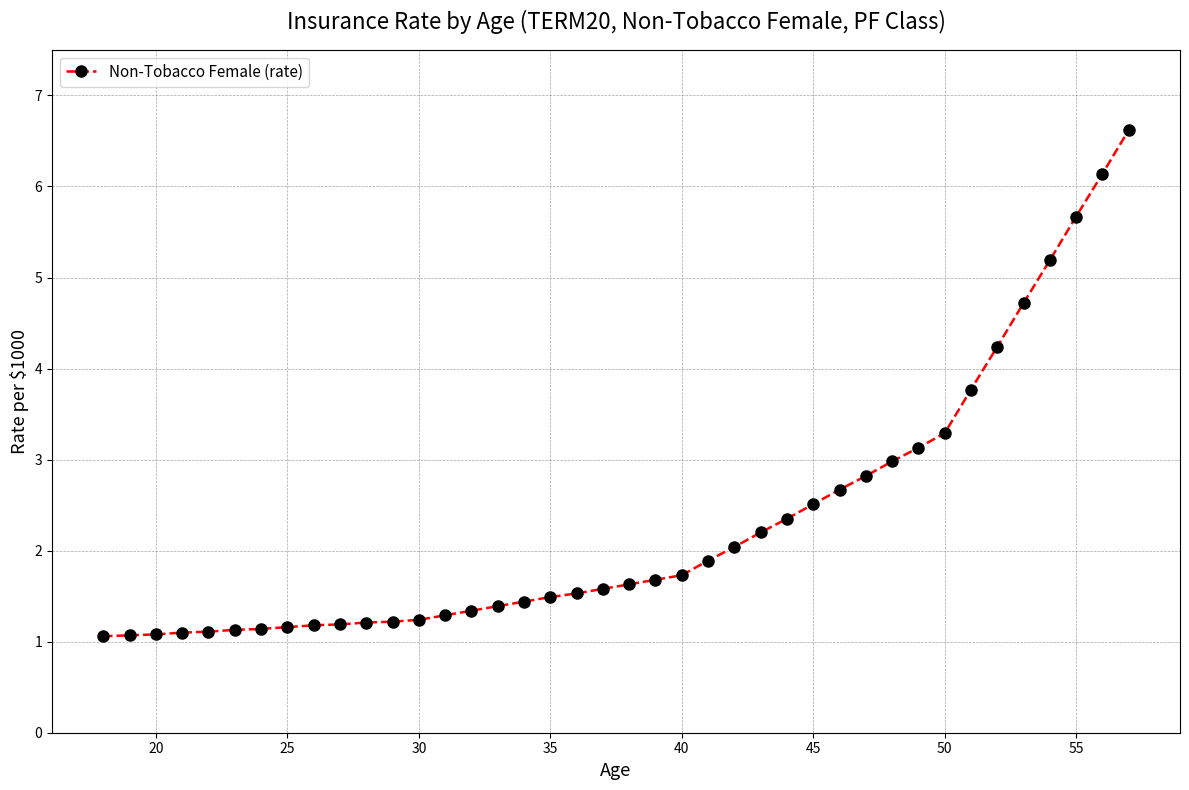

How many lines are shown in the chart?

1